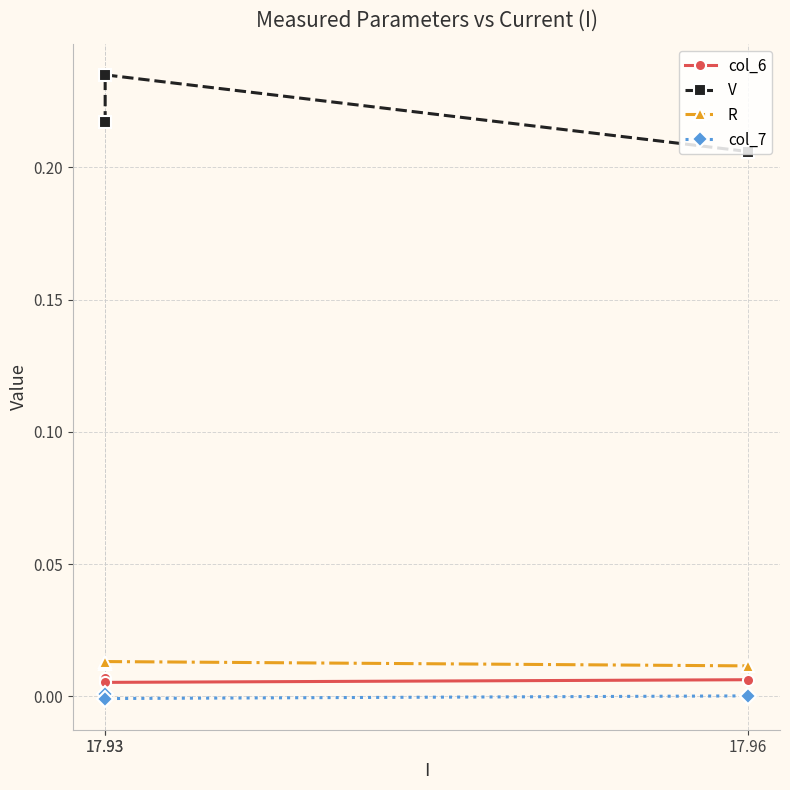

How many lines are shown in the chart?

4